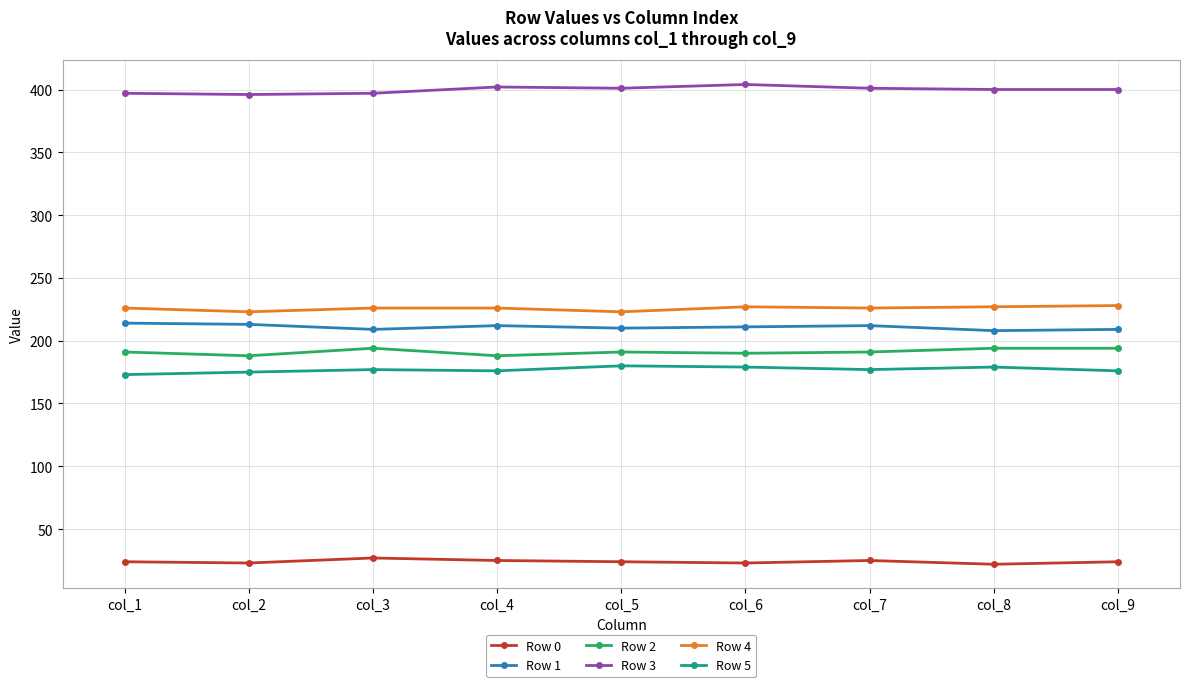

True or false: Row 4 and Row 5 intersect in this chart.

False